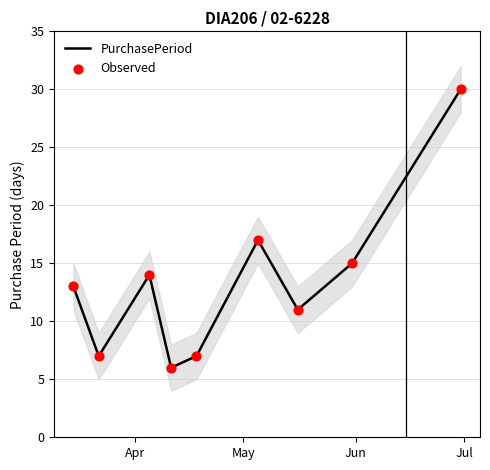

Which series has the widest spread of Y values?

PurchasePeriod